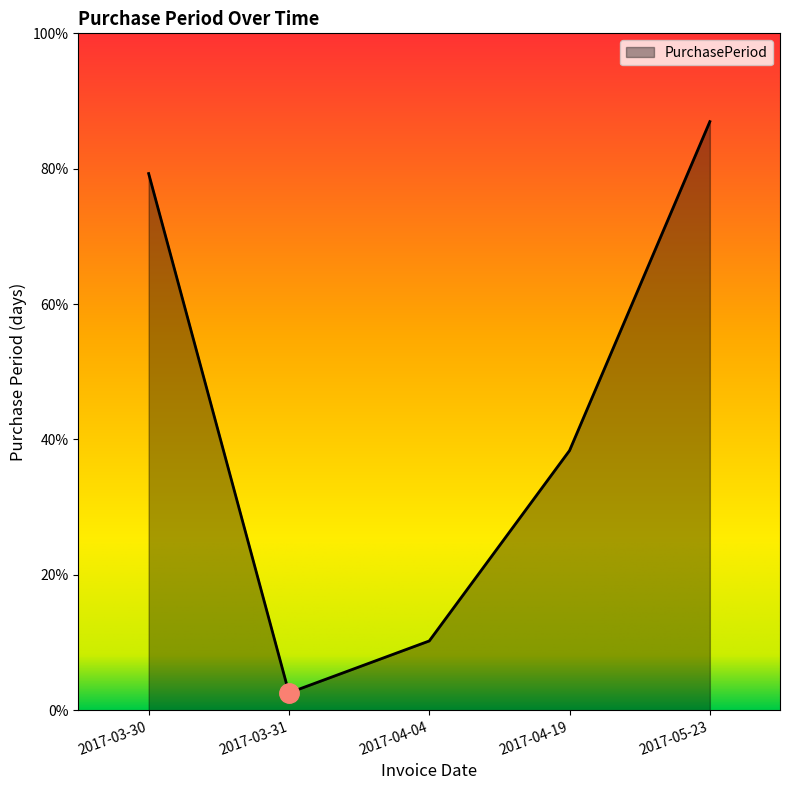

At which category does the chart reach its minimum across all series?

2017-03-31